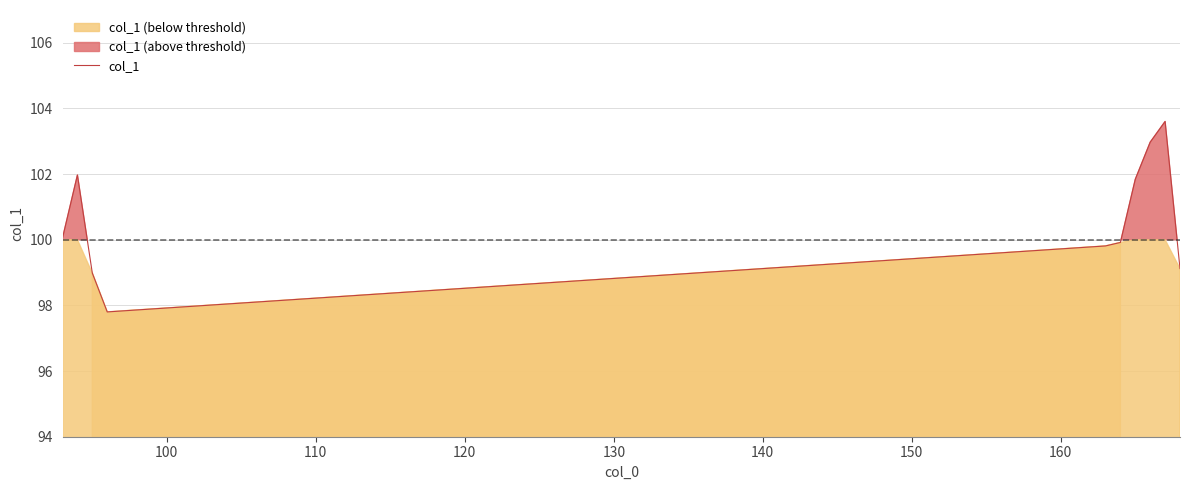

What is the minimum value for col_1?

97.8